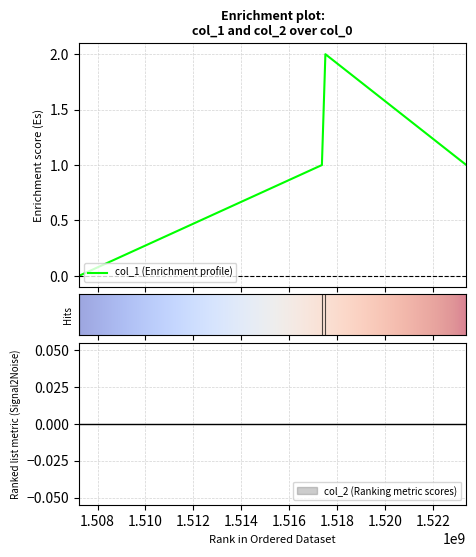

At which category does the chart reach its peak across all series?

1517514766